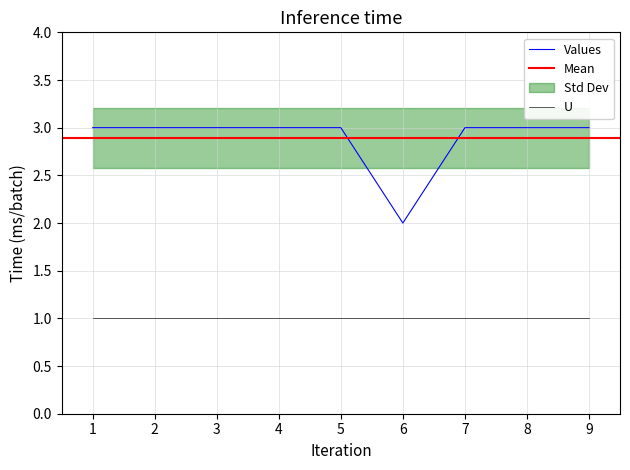

What is the sum of the values at 4 and 6?

5